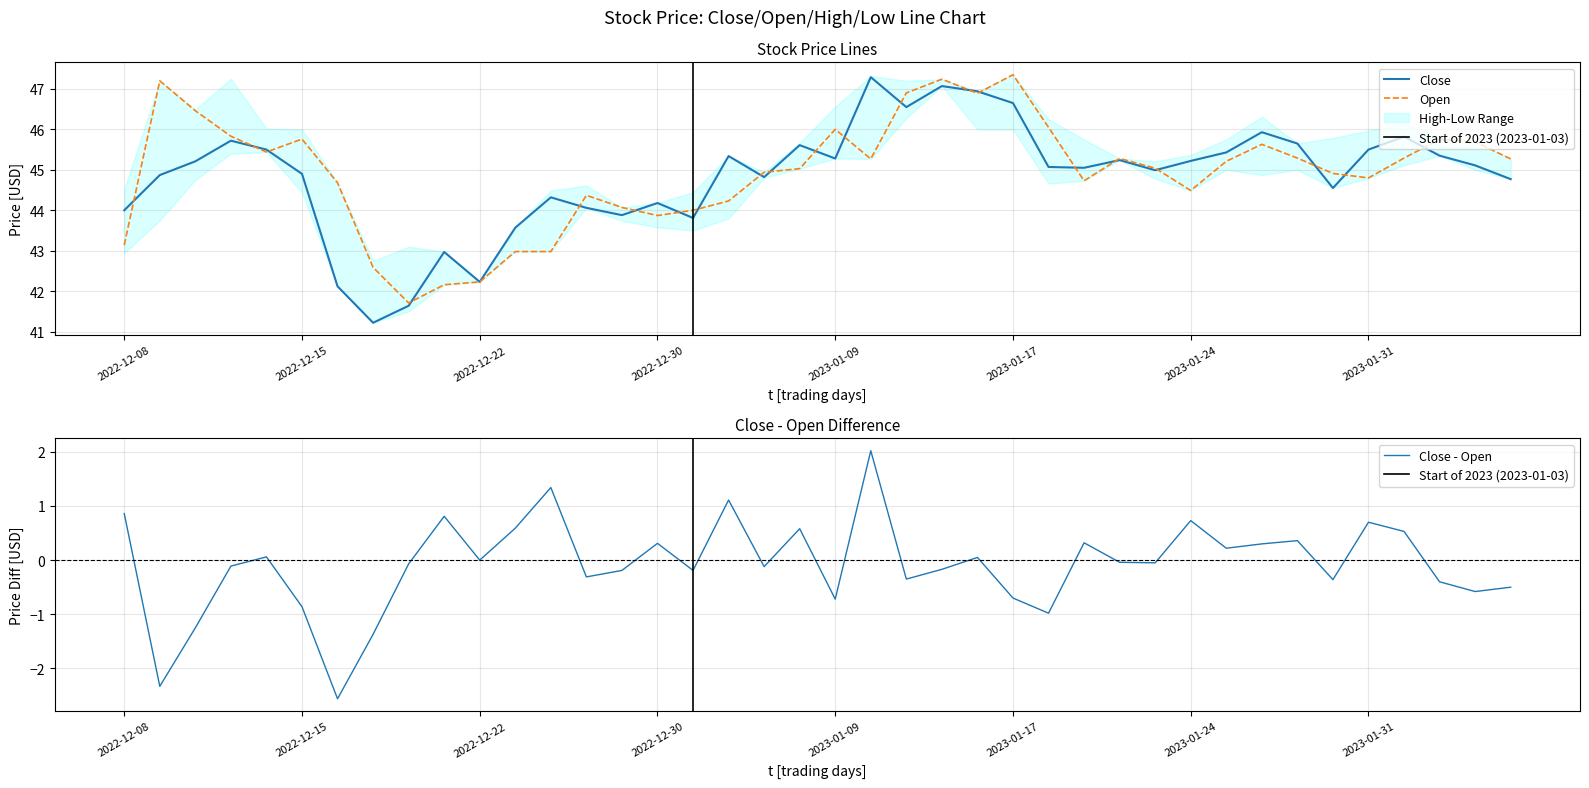

What is the label of the 12th point from the right?

2023-01-20